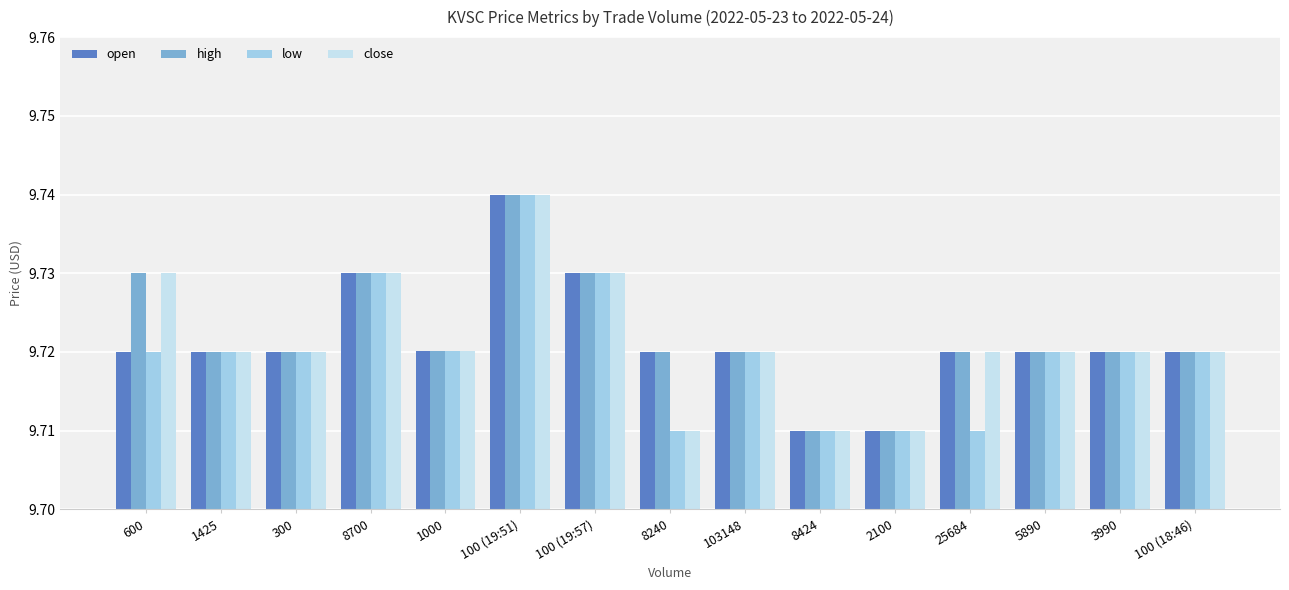

What is the label of the 8th bar from the left?

8240